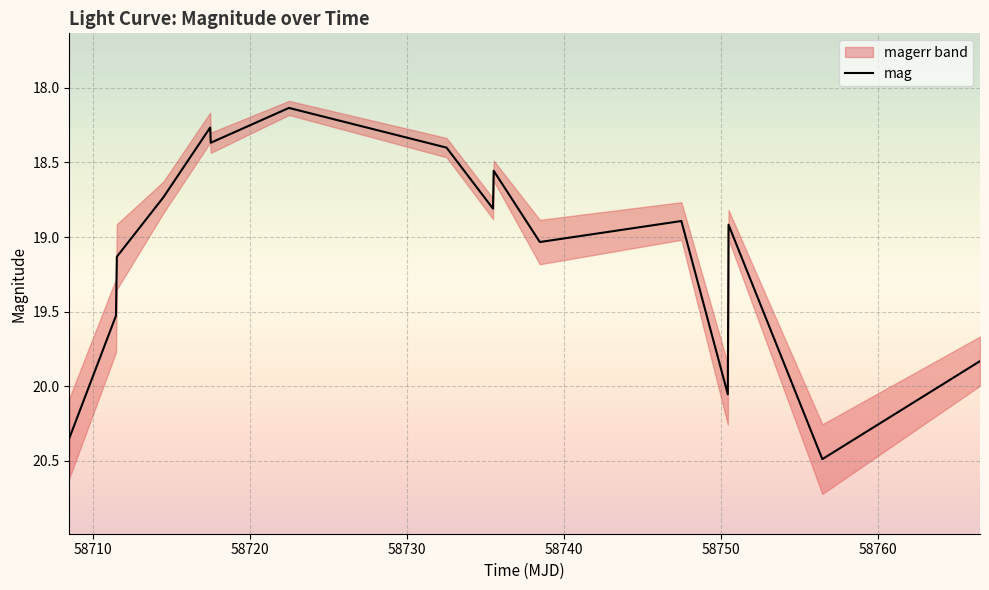

What is the minimum value shown in the chart?

18.1